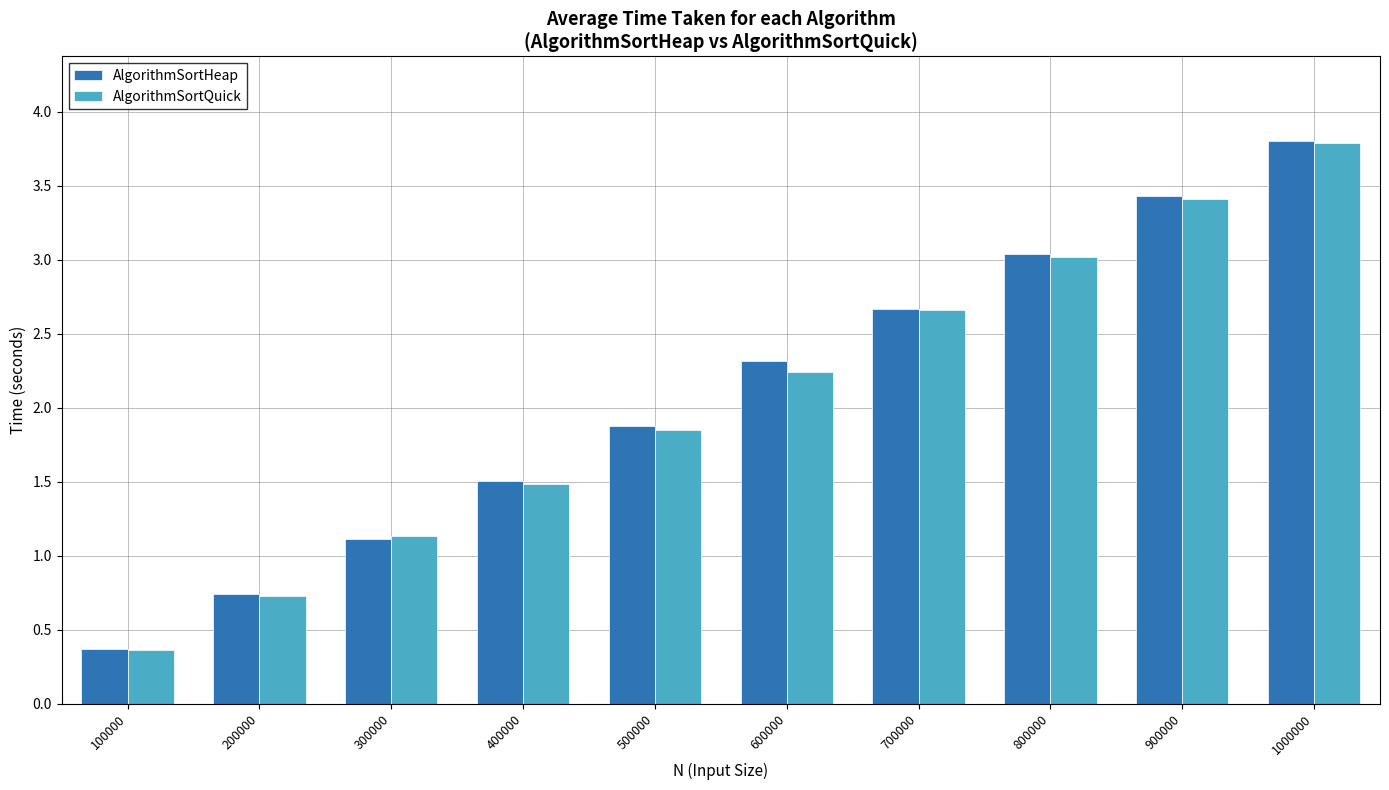

What are all the series names shown in the legend?

AlgorithmSortHeap, AlgorithmSortQuick